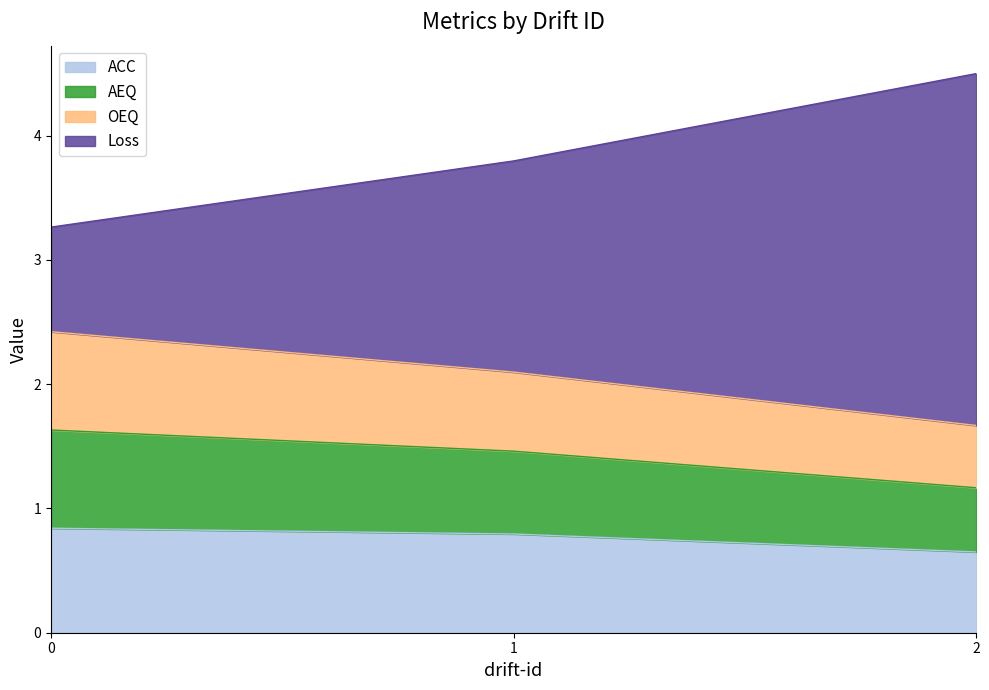

True or false: ACC has a value of 0.3 at 0.

False